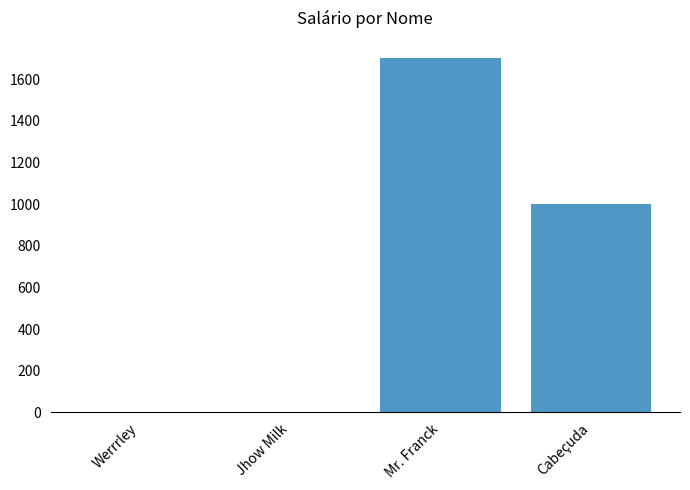

How many data points does each series have?

4